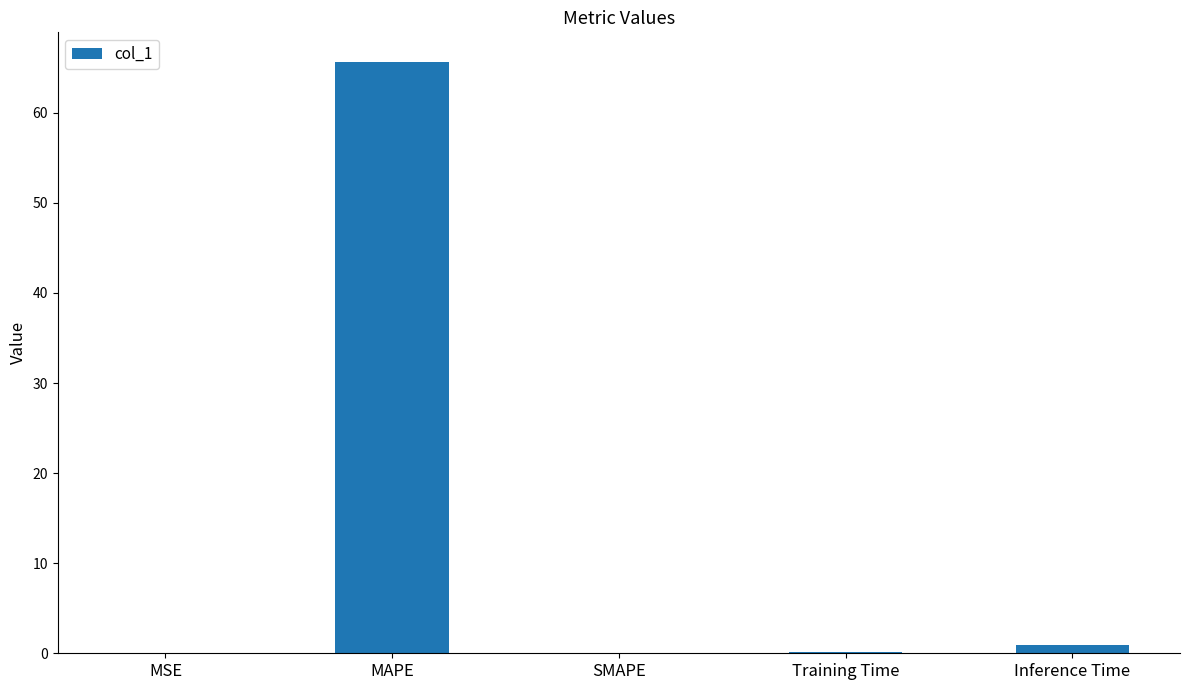

True or false: the data shows -42.9 at SMAPE.

False